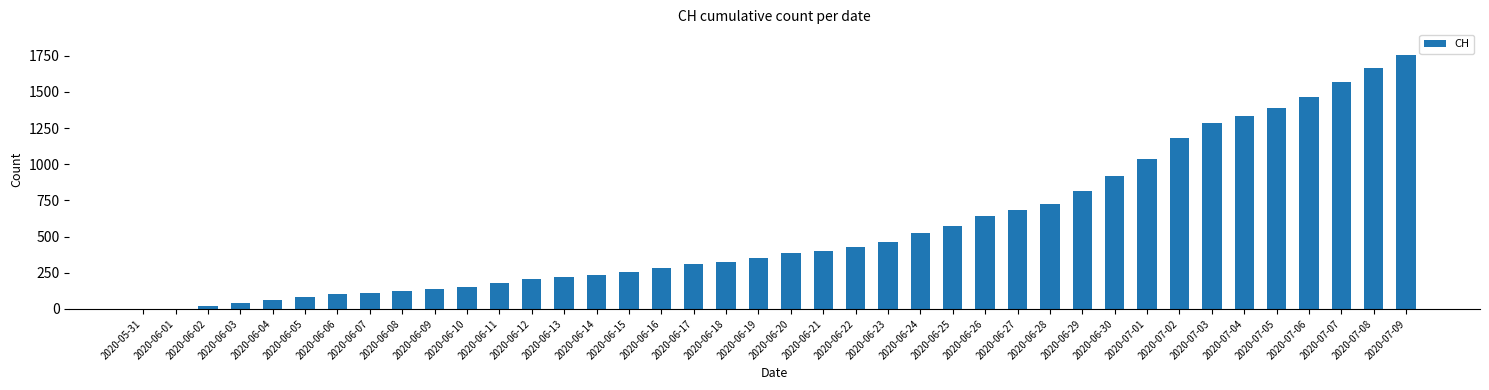

Which has a higher value, 2020-07-09 or 2020-05-31?

2020-07-09